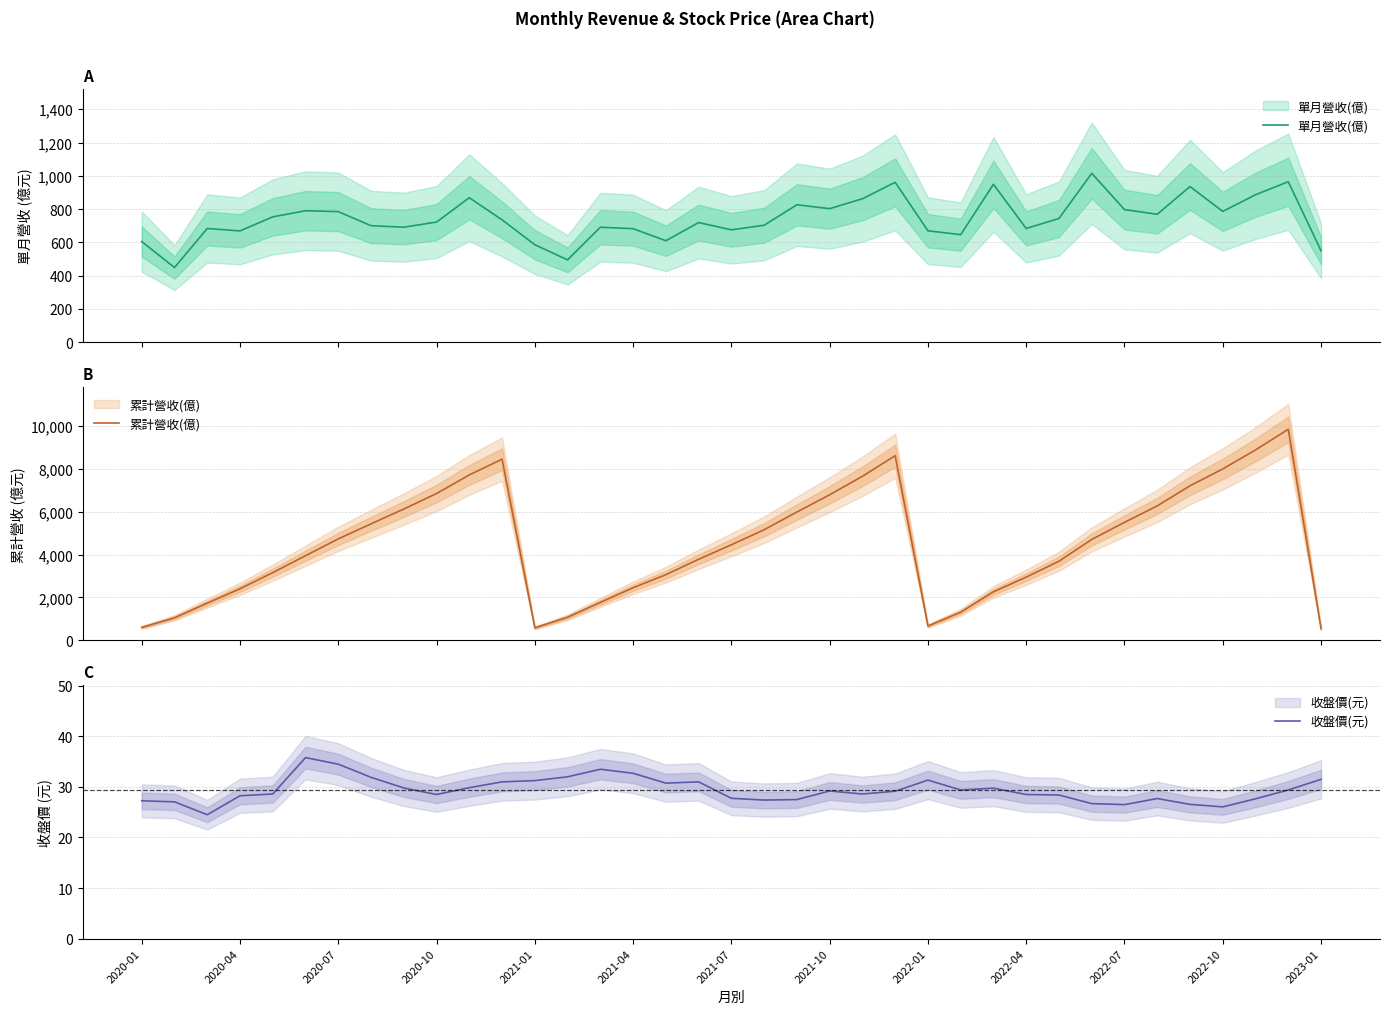

True or false: 單月營收(億) has a value of 933.6 at 2022-01.

False